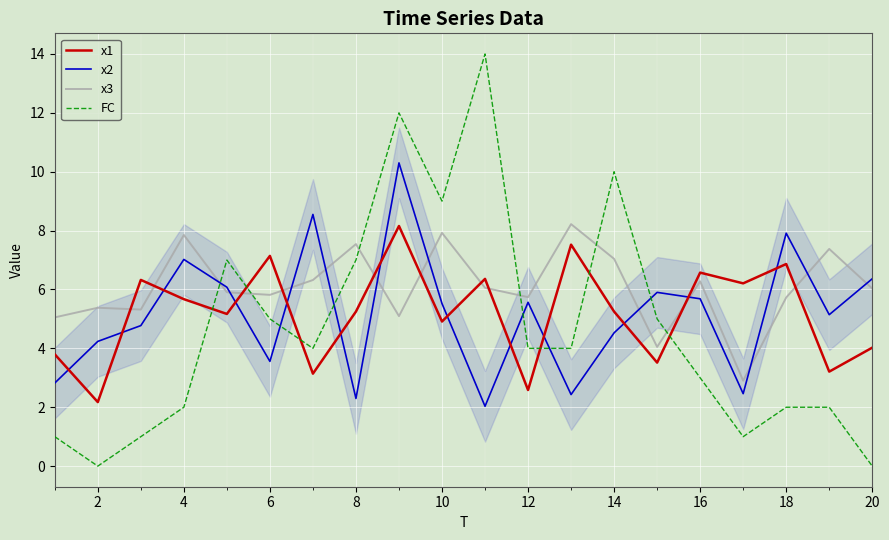

What is the maximum value for x3?

8.2